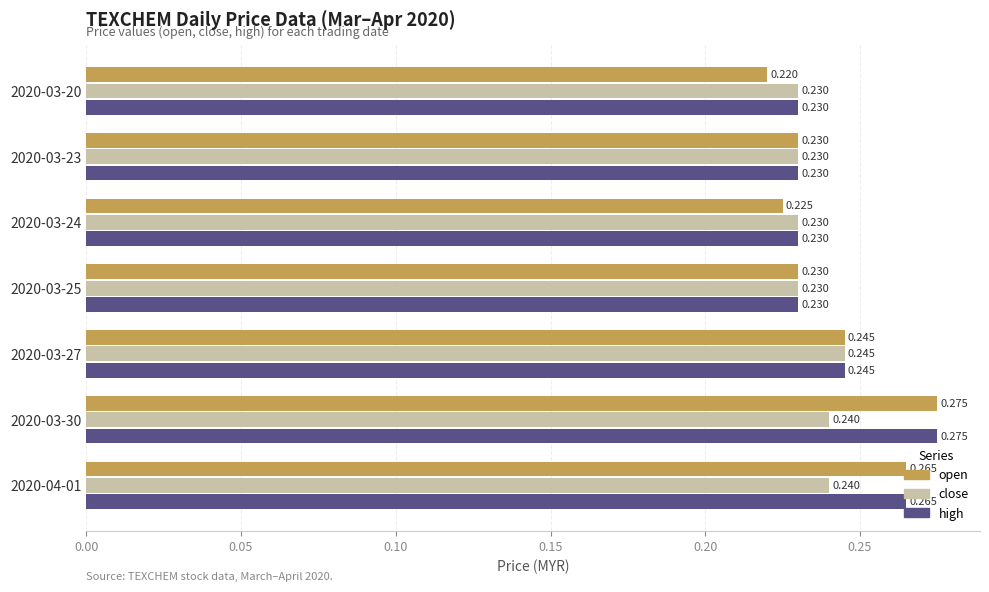

Which series has the widest spread of values?

open